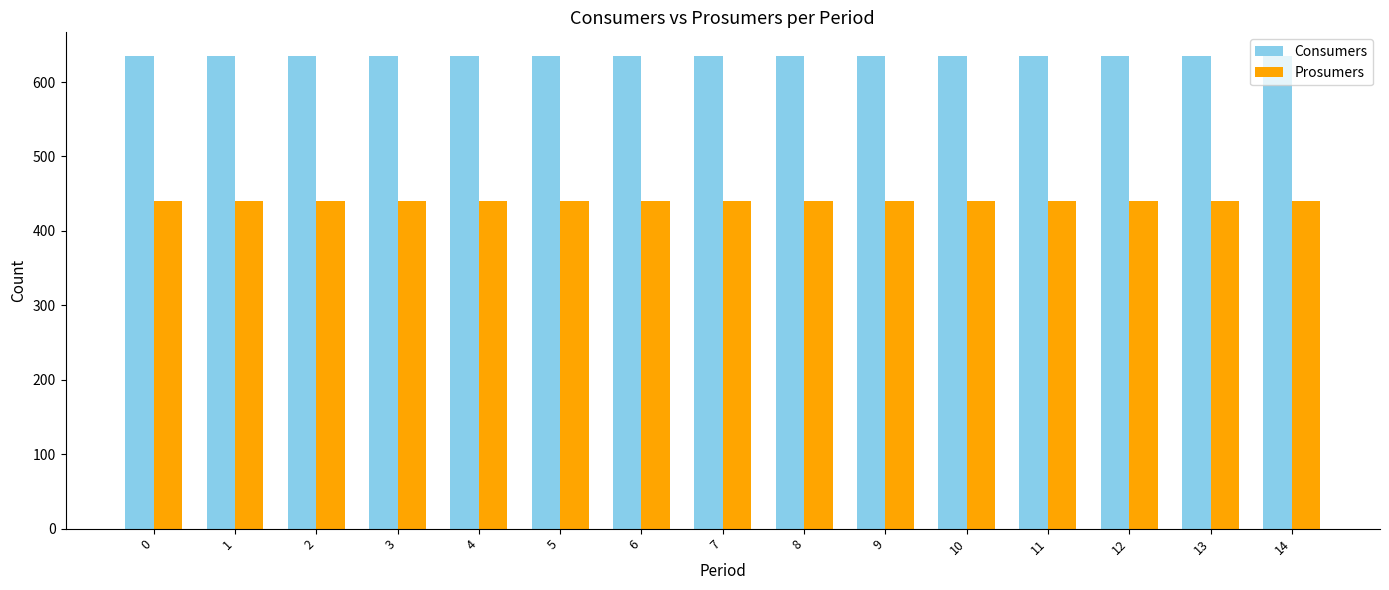

Is it true that Prosumers equals 125 at 9?

False